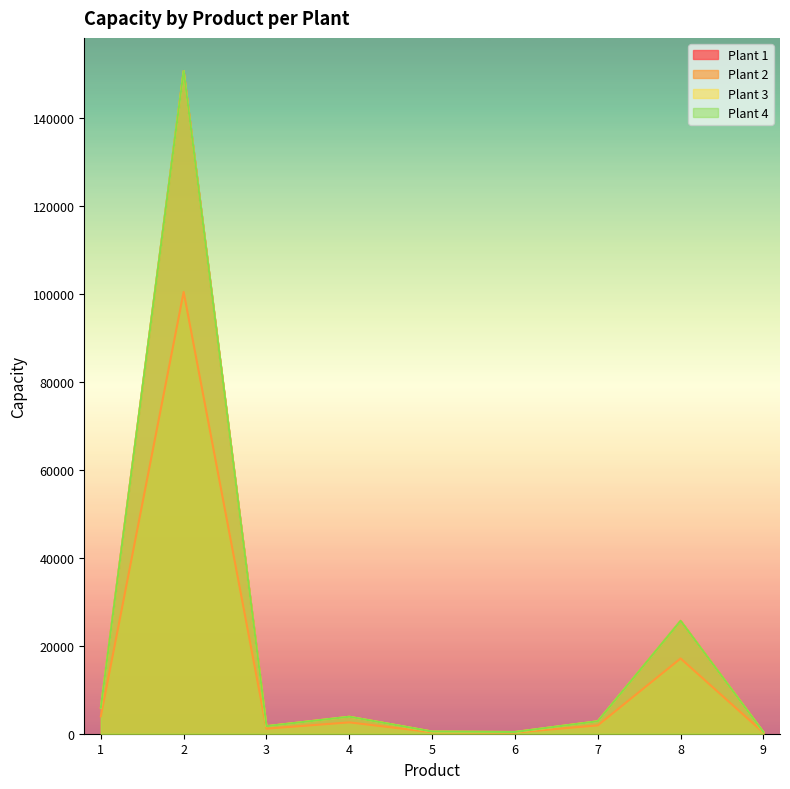

True or false: Plant 2 and Plant 3 cross at least once.

False